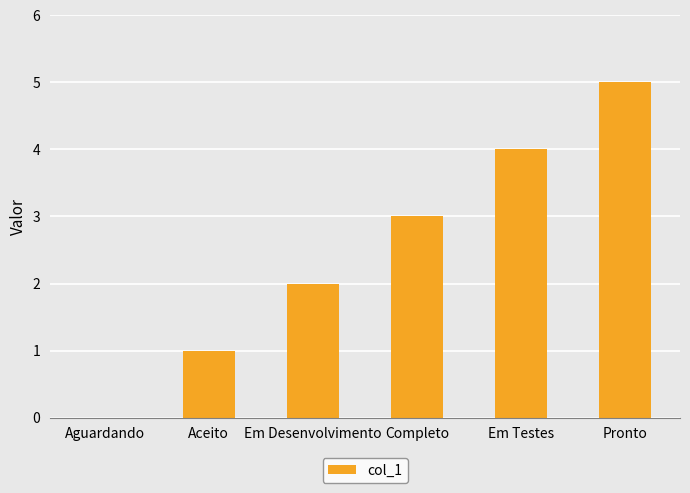

Reading left to right, transcribe all the data shown in this chart.

Aguardando=0	Aceito=1	Em Desenvolvimento=2	Completo=3	Em Testes=4	Pronto=5